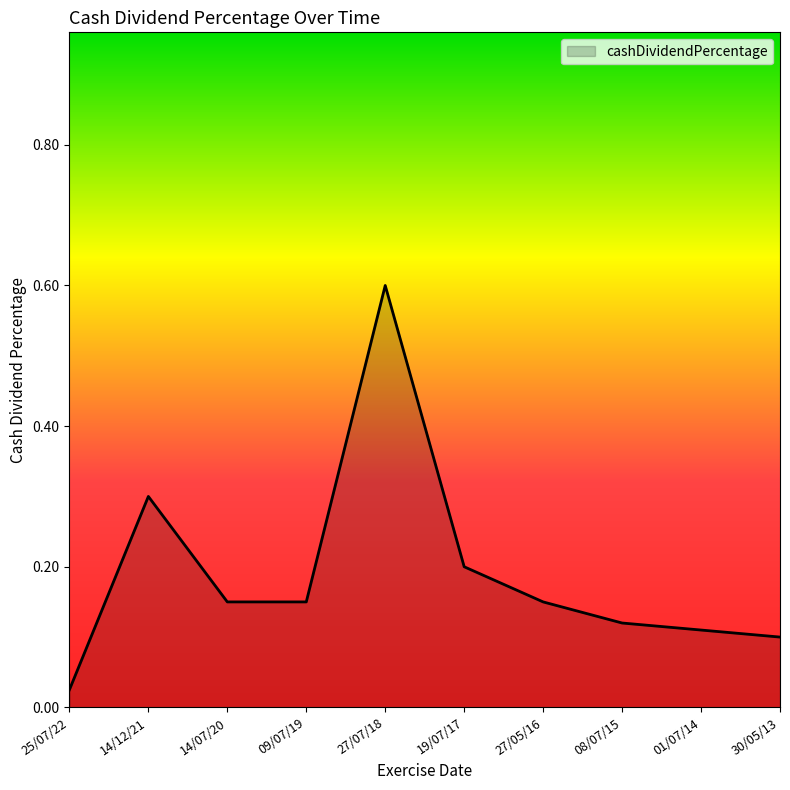

The chart shows a value of 0.6 at 27/07/18. True or false?

True